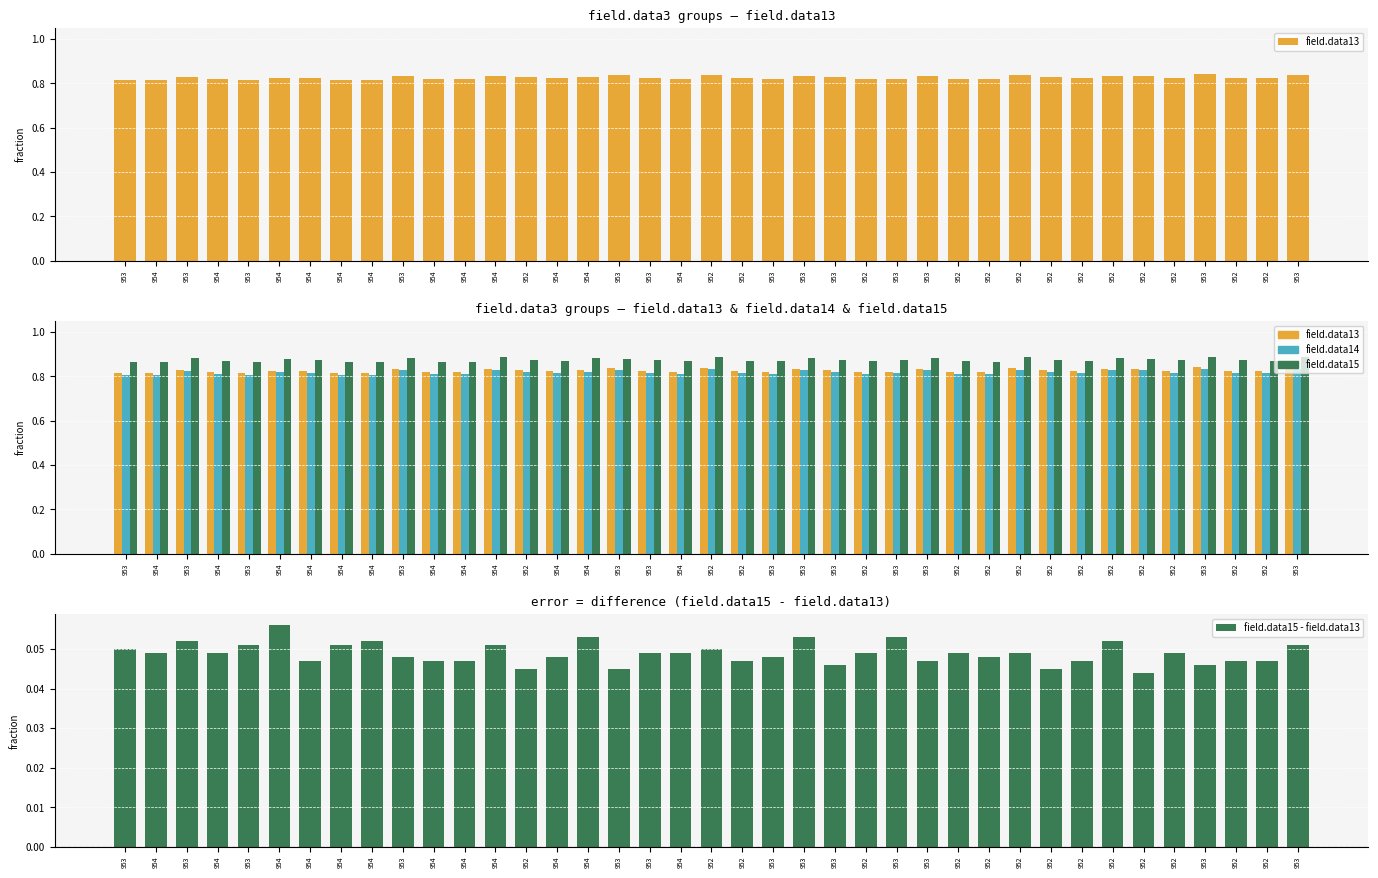

Reading left to right, list all the values displayed in this chart.

field.data13: 953=0.8	954=0.8	953=0.8	954=0.8	953=0.8	954=0.8	954=0.8	954=0.8	954=0.8	953=0.8	954=0.8	954=0.8	954=0.8	952=0.8	954=0.8	954=0.8	953=0.8	953=0.8	954=0.8	952=0.8	952=0.8	953=0.8	953=0.8	953=0.8	952=0.8	953=0.8	953=0.8	952=0.8	952=0.8	952=0.8	952=0.8	952=0.8	952=0.8	952=0.8	952=0.8	953=0.8	952=0.8	952=0.8	953=0.8
field.data14: 953=0.8	954=0.8	953=0.8	954=0.8	953=0.8	954=0.8	954=0.8	954=0.8	954=0.8	953=0.8	954=0.8	954=0.8	954=0.8	952=0.8	954=0.8	954=0.8	953=0.8	953=0.8	954=0.8	952=0.8	952=0.8	953=0.8	953=0.8	953=0.8	952=0.8	953=0.8	953=0.8	952=0.8	952=0.8	952=0.8	952=0.8	952=0.8	952=0.8	952=0.8	952=0.8	953=0.8	952=0.8	952=0.8	953=0.8
field.data15: 953=0.9	954=0.9	953=0.9	954=0.9	953=0.9	954=0.9	954=0.9	954=0.9	954=0.9	953=0.9	954=0.9	954=0.9	954=0.9	952=0.9	954=0.9	954=0.9	953=0.9	953=0.9	954=0.9	952=0.9	952=0.9	953=0.9	953=0.9	953=0.9	952=0.9	953=0.9	953=0.9	952=0.9	952=0.9	952=0.9	952=0.9	952=0.9	952=0.9	952=0.9	952=0.9	953=0.9	952=0.9	952=0.9	953=0.9
field.data15 - field.data13: 953=0.1	954=0.0	953=0.1	954=0.0	953=0.1	954=0.1	954=0.0	954=0.1	954=0.1	953=0.0	954=0.0	954=0.0	954=0.1	952=0.0	954=0.0	954=0.1	953=0.0	953=0.0	954=0.0	952=0.1	952=0.0	953=0.0	953=0.1	953=0.0	952=0.0	953=0.1	953=0.0	952=0.0	952=0.0	952=0.0	952=0.0	952=0.0	952=0.1	952=0.0	952=0.0	953=0.0	952=0.0	952=0.0	953=0.1